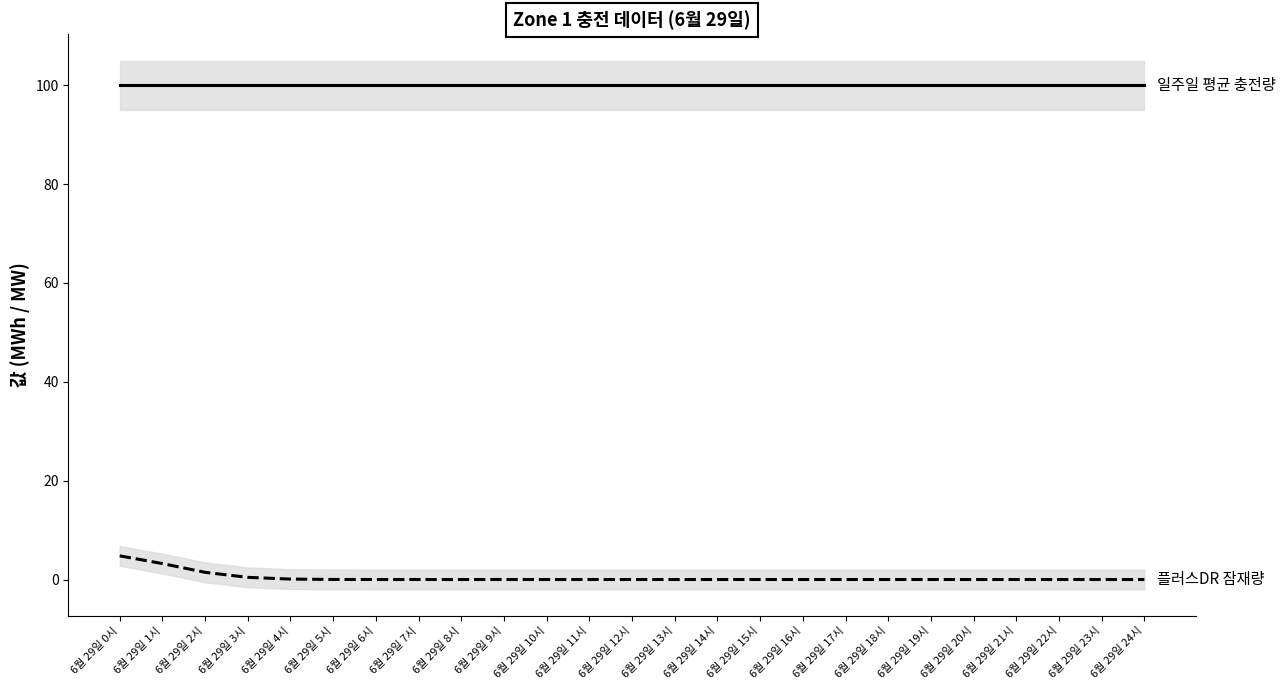

Which category has the lowest value across all series?

6월 29일 7시